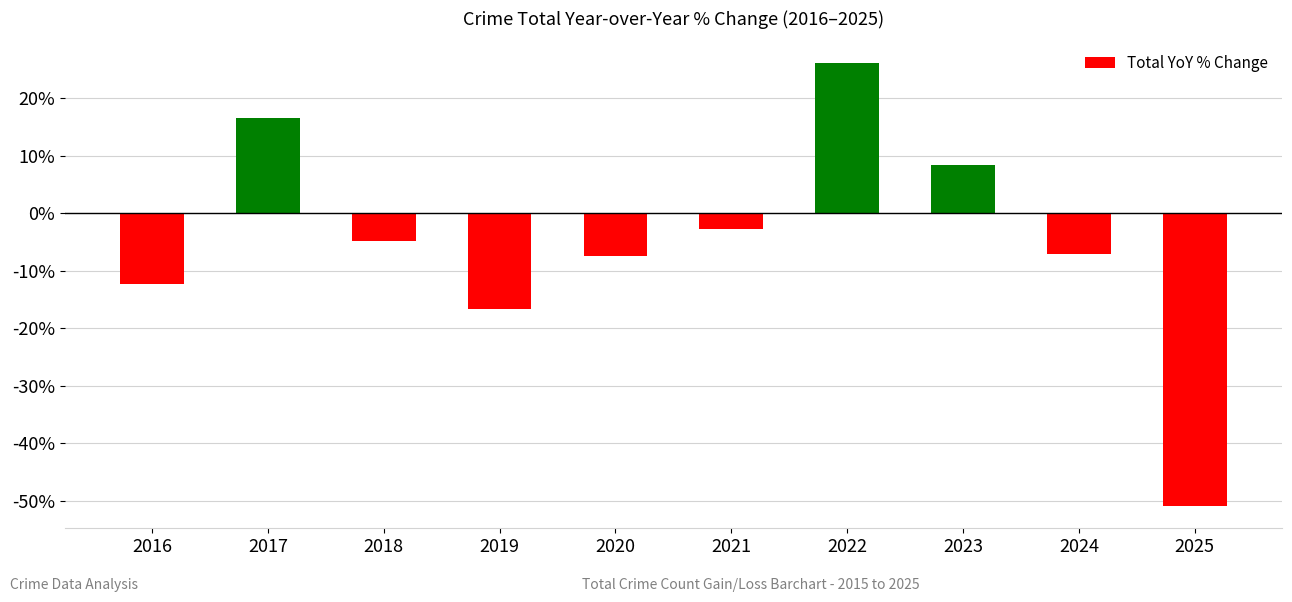

The chart shows a value of 11.4 at 2017. True or false?

False